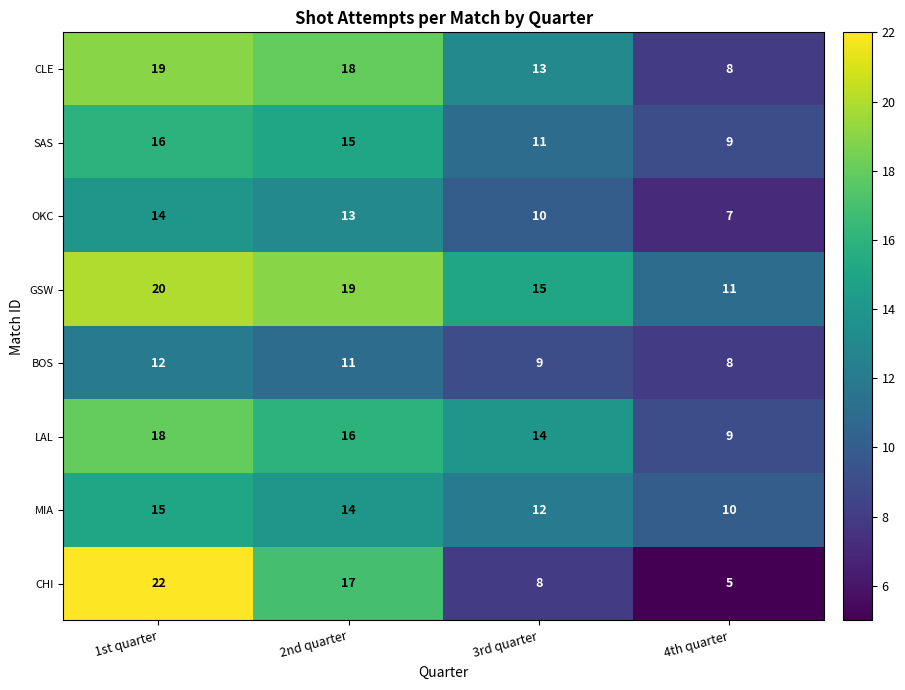

Count the GSW values in the range 15 to 20.

3